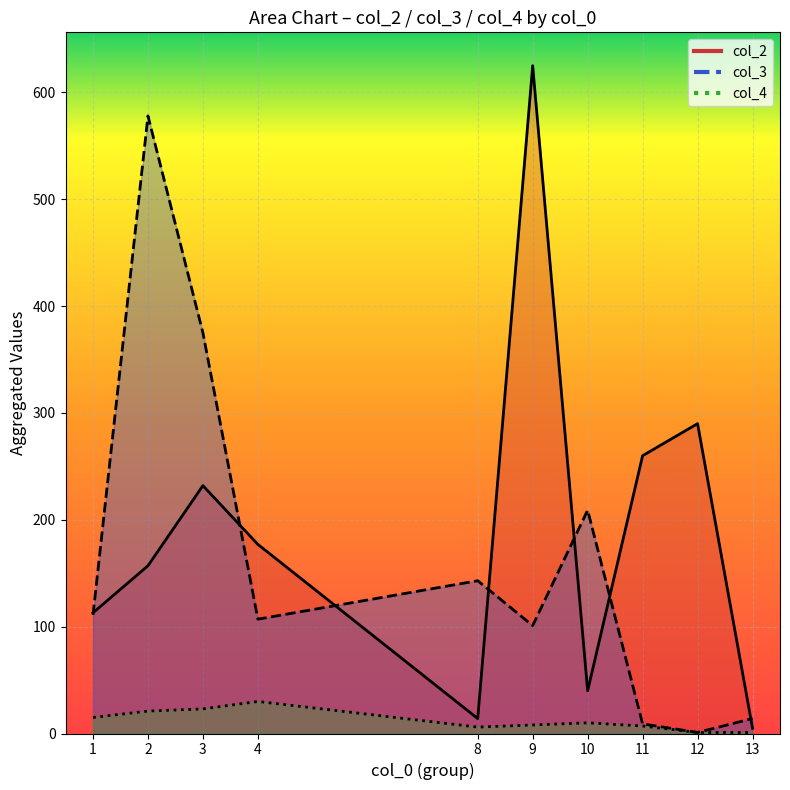

At which category does col_3_line reach its first local peak?

2